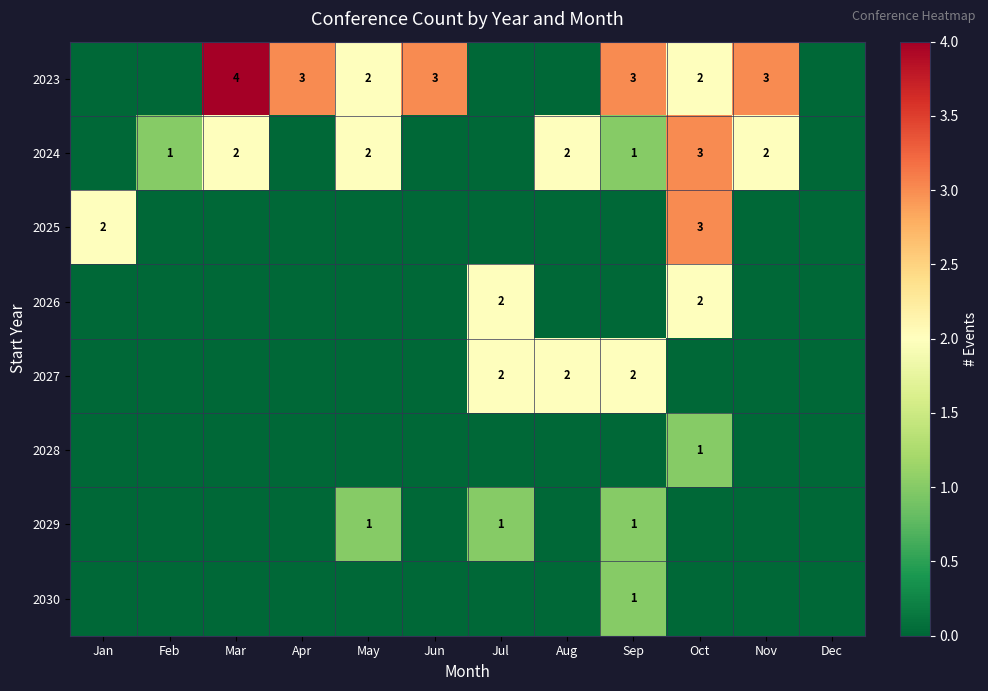

Is it true that 2024 equals 1 at Aug?

False